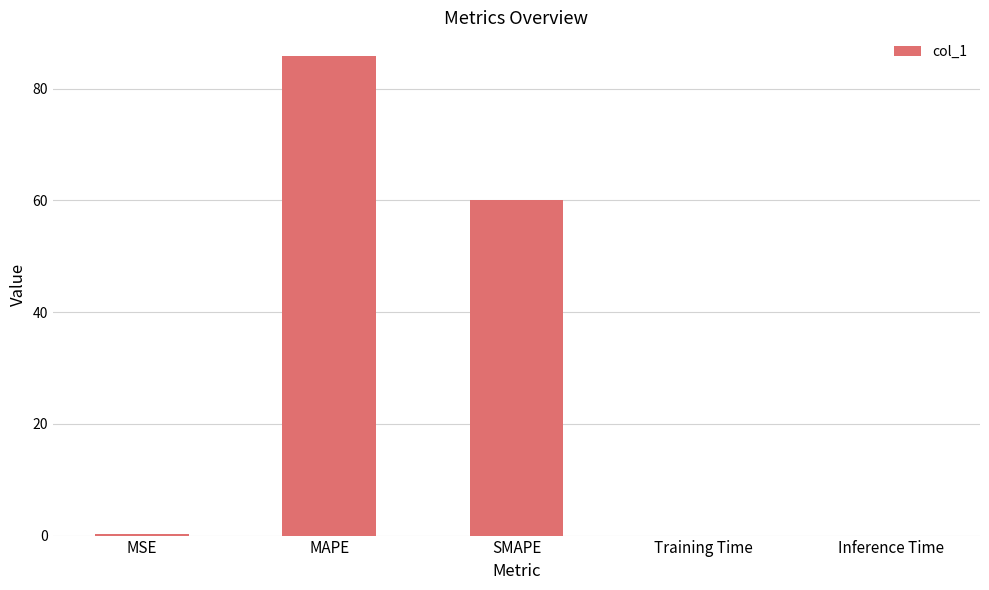

Approximately how many times larger is the value at SMAPE compared to MAPE?

0.7